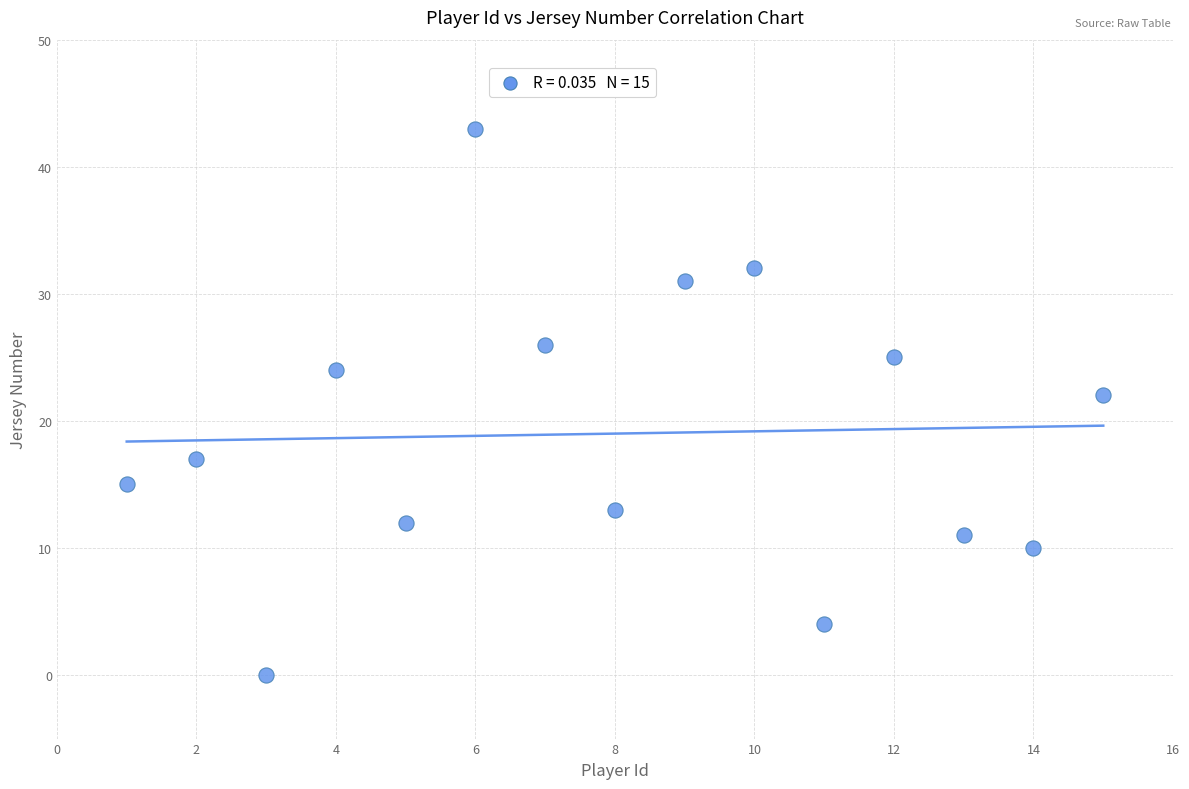

What Y value in the scatter plot is closest to 21?

22